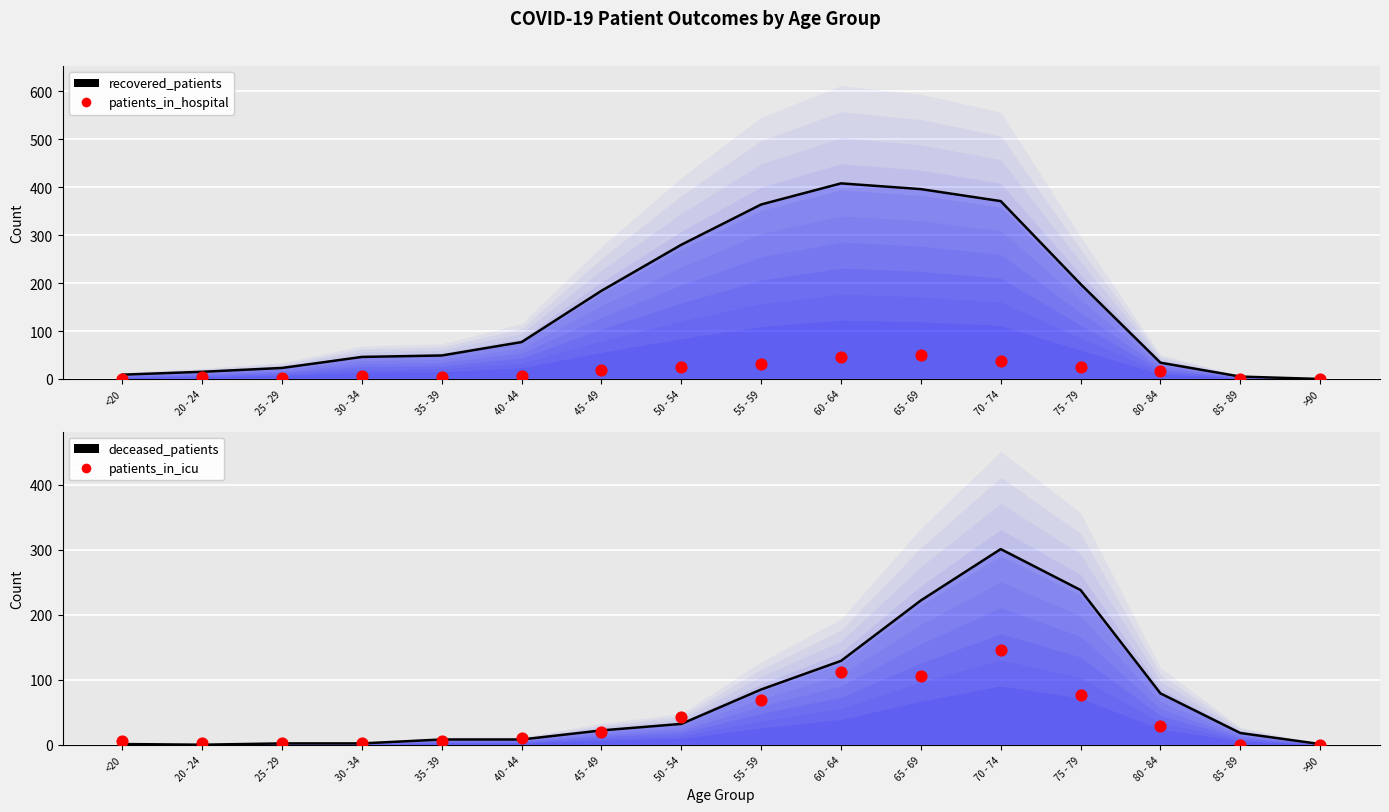

Which series contains the lowest Y value?

patients_in_hospital